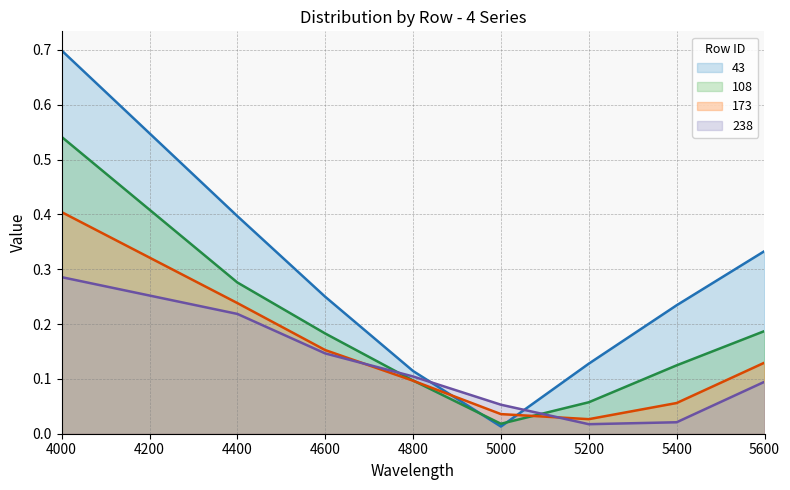

True or false: 173 has a value of 0.2 at 4600.

True